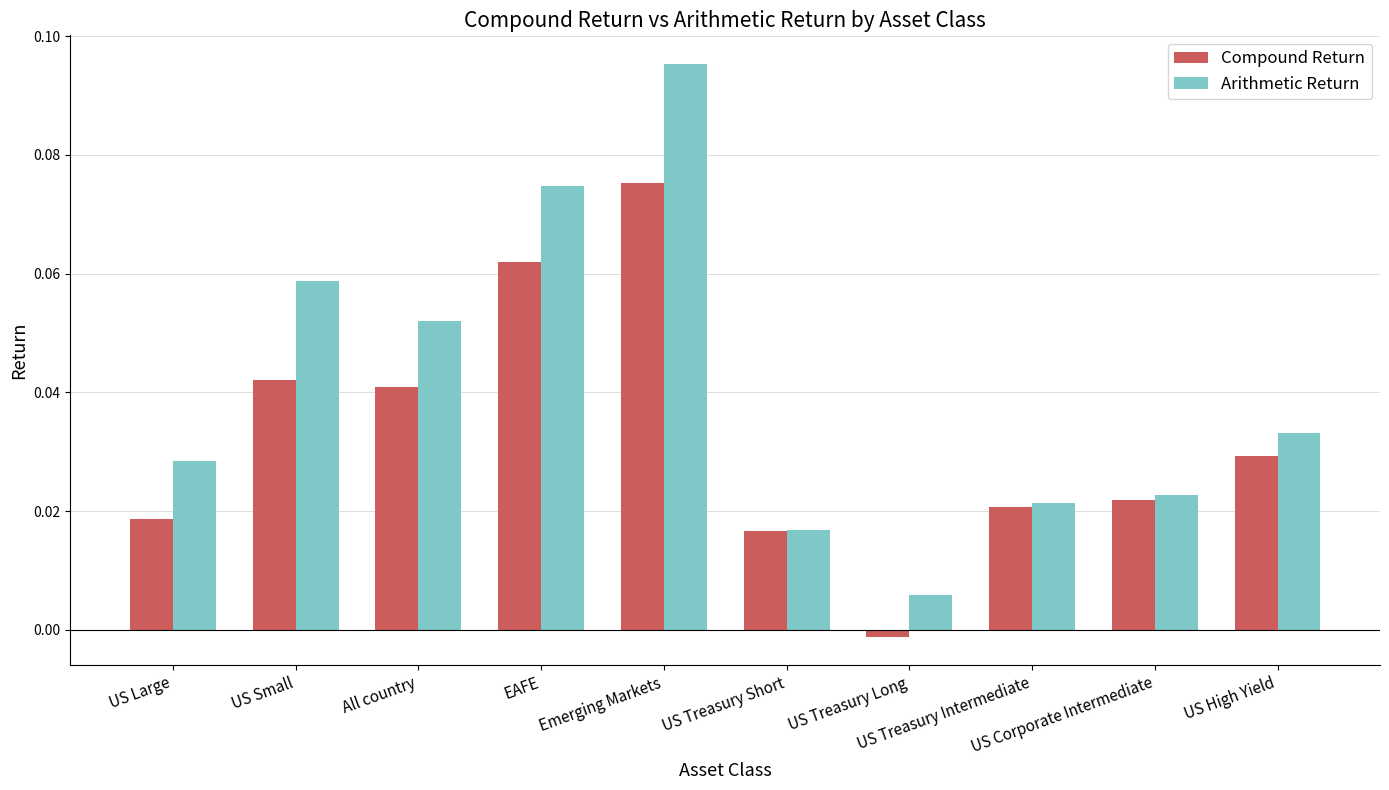

What are all the series names shown in the legend?

Compound Return, Arithmetic Return